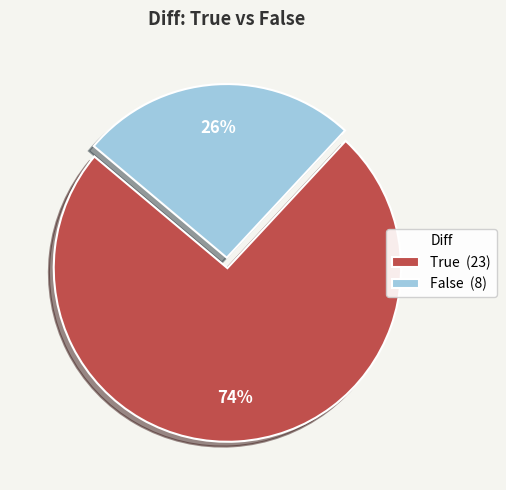

Count the number of slices in the pie.

2